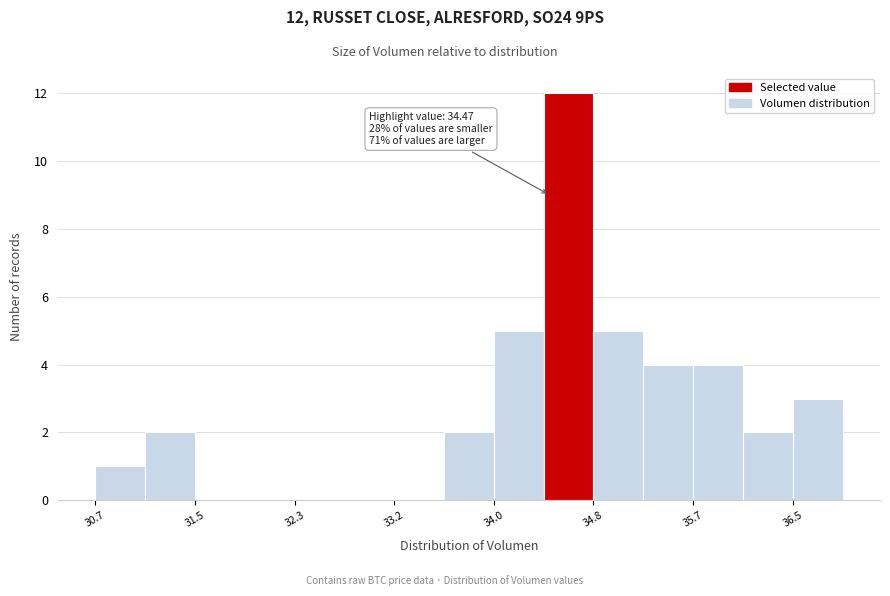

Which range on the x-axis has the tallest bar?

34.4 to 34.8